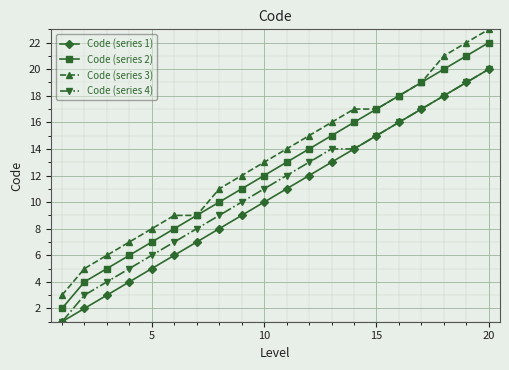

What is the value of the Code (series 3) point at the 20th from the left?

23